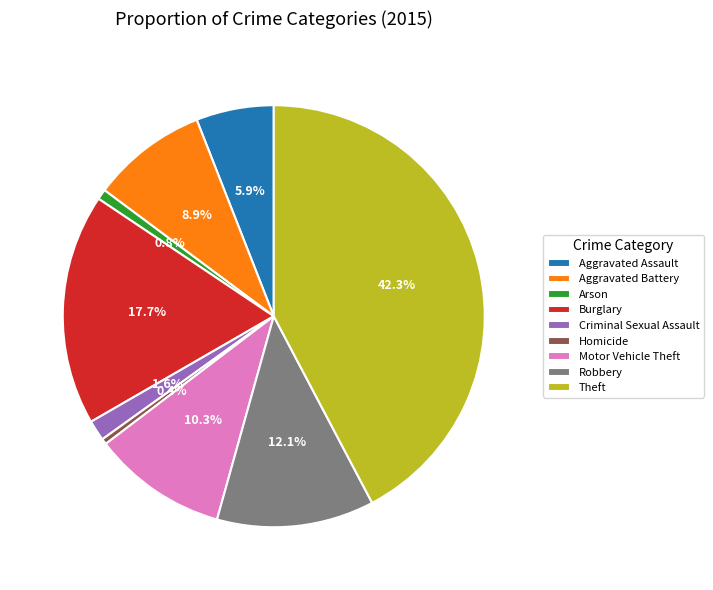

To the nearest percent, what percentage of the pie is Arson?

1%